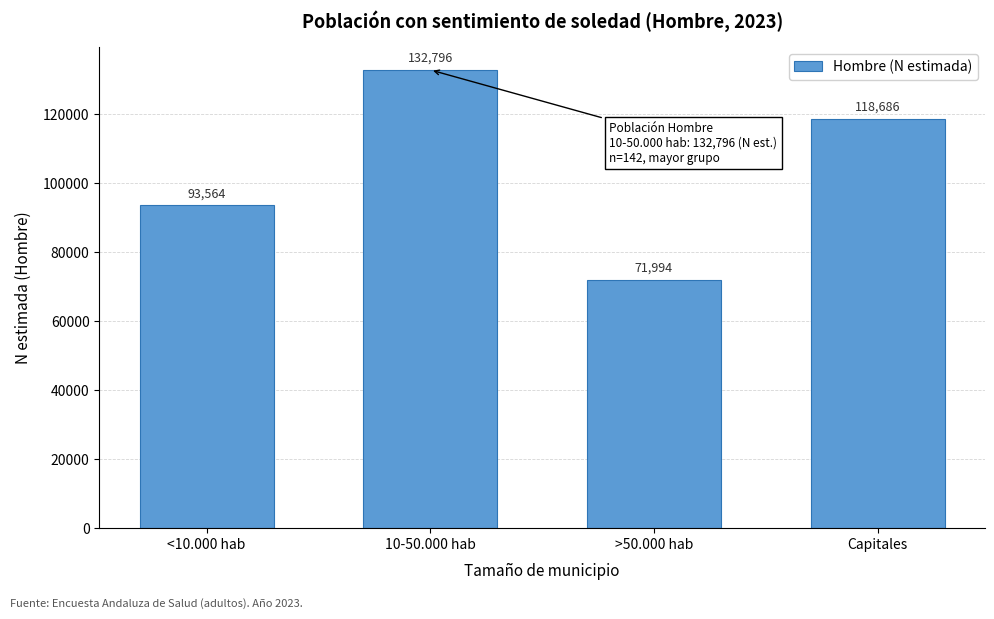

Reading right to left, transcribe all the data shown in this chart.

Capitales=118686	>50.000 hab=71994	10-50.000 hab=132796	<10.000 hab=93564